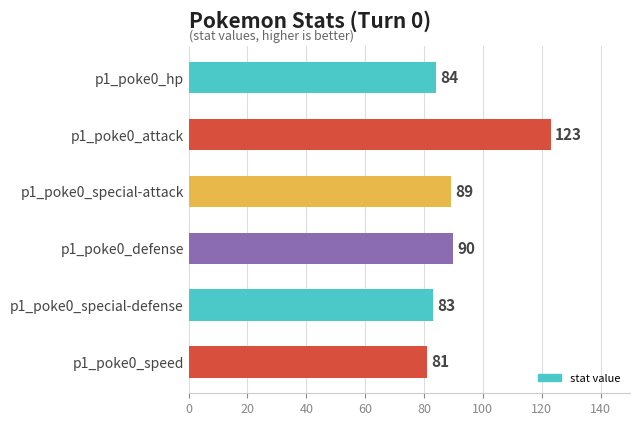

List the labels in order of value, largest first.

p1_poke0_attack, p1_poke0_defense, p1_poke0_special-attack, p1_poke0_hp, p1_poke0_special-defense, p1_poke0_speed